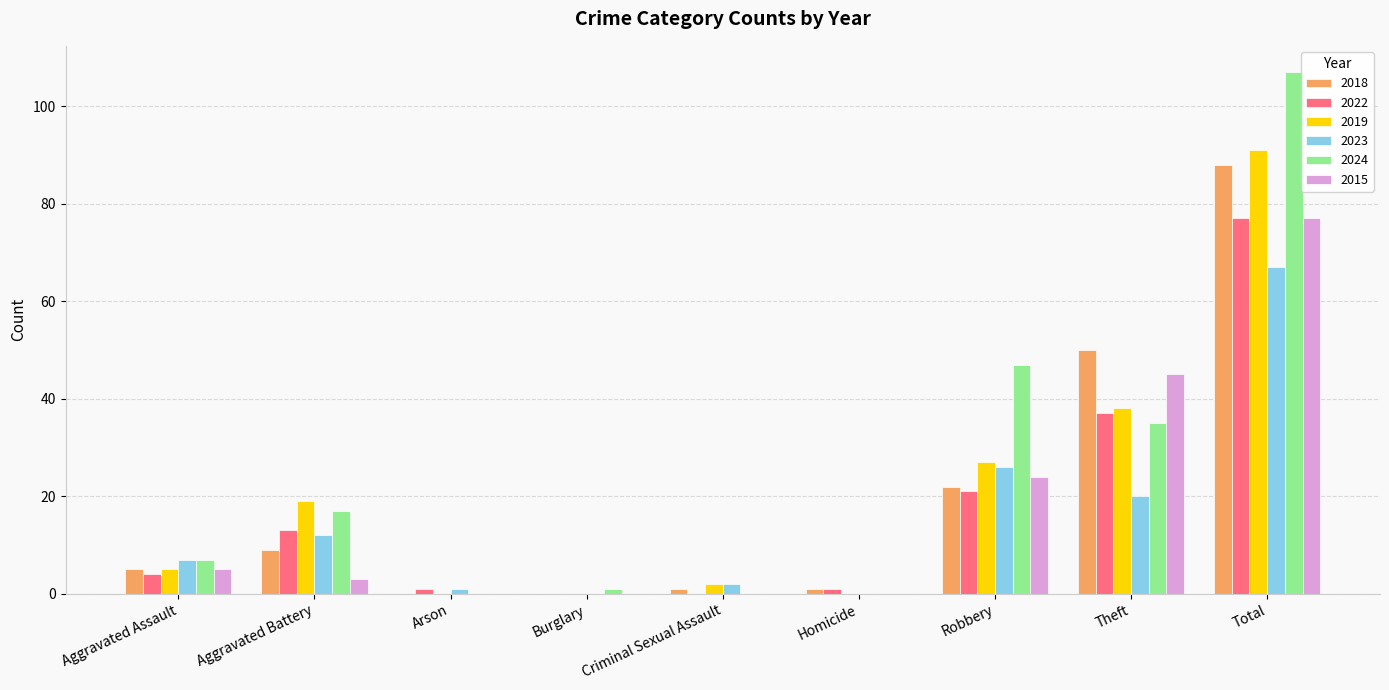

At which category is the sum across all series the highest?

Total